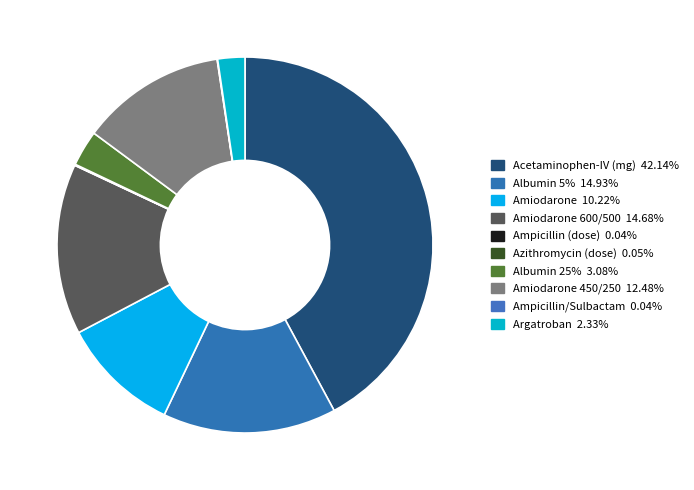

Does any single category account for the majority?

No